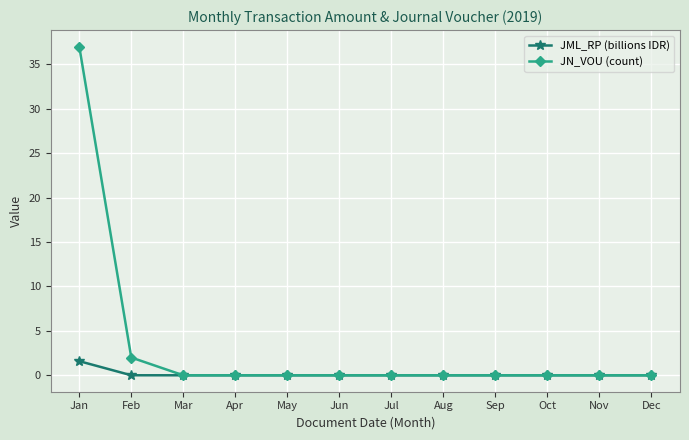

Which series has the widest spread of values?

JN_VOU (count)